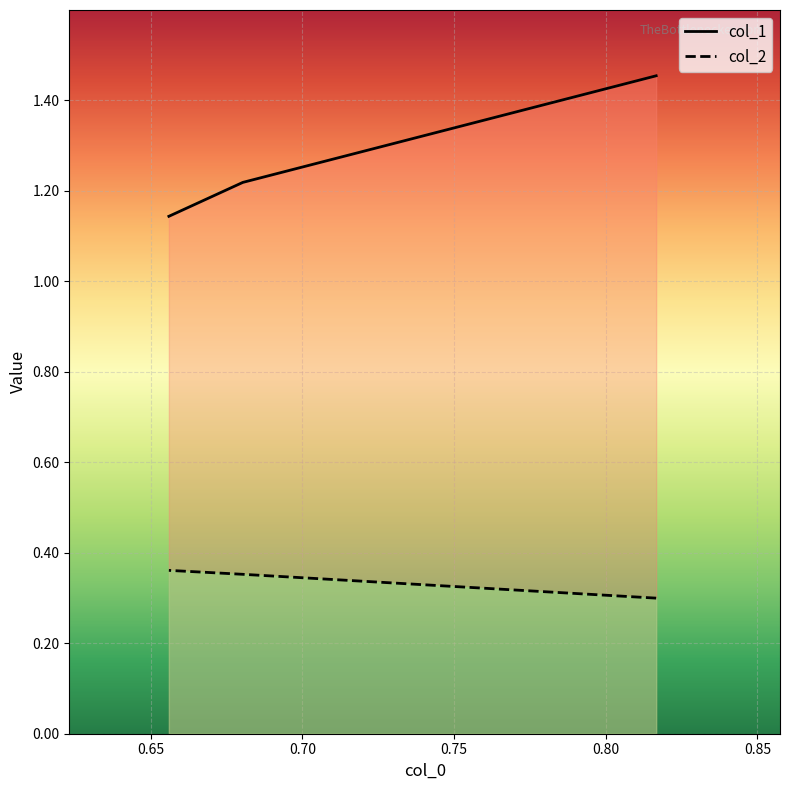

What is the difference between the maximum and minimum values in the col_2 series?

0.1